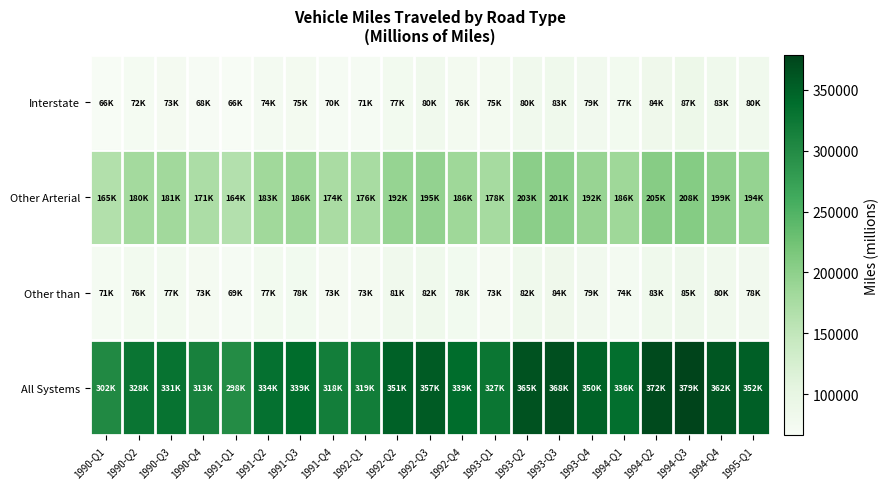

Reading right to left, what are all the values shown in this chart?

Interstate: 1995-Q1=79817.4	1994-Q4=82648.8	1994-Q3=86956.2	1994-Q2=84222.0	1994-Q1=76750.5	1993-Q4=78889.6	1993-Q3=83135.1	1993-Q2=80178.7	1993-Q1=75195.1	1992-Q4=75727.4	1992-Q3=80050.6	1992-Q2=76957.8	1992-Q1=70529.1	1991-Q4=70382.0	1991-Q3=75215.5	1991-Q2=73707.5	1991-Q1=66018.9	1990-Q4=68458.9	1990-Q3=72534.6	1990-Q2=71867.3	1990-Q1=66039.2
Other Arterial: 1995-Q1=193927.4	1994-Q4=199125.0	1994-Q3=207588.7	1994-Q2=205468.9	1994-Q1=185715.9	1993-Q4=191778.4	1993-Q3=200987.2	1993-Q2=202823.8	1993-Q1=178387.9	1992-Q4=185567.3	1992-Q3=194945.5	1992-Q2=192298.3	1992-Q1=175806.9	1991-Q4=174386.1	1991-Q3=186117.3	1991-Q2=183139.7	1991-Q1=163873.6	1990-Q4=171346.2	1990-Q3=181432.7	1990-Q2=179921.3	1990-Q1=165453.9
Other than: 1995-Q1=78495.3	1994-Q4=80125.0	1994-Q3=84549.2	1994-Q2=82589.4	1994-Q1=73508.0	1993-Q4=79065.7	1993-Q3=83581.5	1993-Q2=82435.8	1993-Q1=73211.8	1992-Q4=77931.6	1992-Q3=82059.6	1992-Q2=81363.0	1992-Q1=72817.7	1991-Q4=72734.9	1991-Q3=77581.8	1991-Q2=76836.2	1991-Q1=68501.1	1990-Q4=73237.9	1990-Q3=76760.0	1990-Q2=76412.4	1990-Q1=70939.8
All Systems: 1995-Q1=352240.1	1994-Q4=361898.9	1994-Q3=379094.1	1994-Q2=372280.3	1994-Q1=335974.4	1993-Q4=349733.8	1993-Q3=367703.8	1993-Q2=365438.2	1993-Q1=326794.8	1992-Q4=339226.3	1992-Q3=357055.7	1992-Q2=350619.1	1992-Q1=319153.7	1991-Q4=317503.0	1991-Q3=338914.6	1991-Q2=333683.4	1991-Q1=298393.6	1990-Q4=313042.9	1990-Q3=330727.3	1990-Q2=328200.9	1990-Q1=302432.8